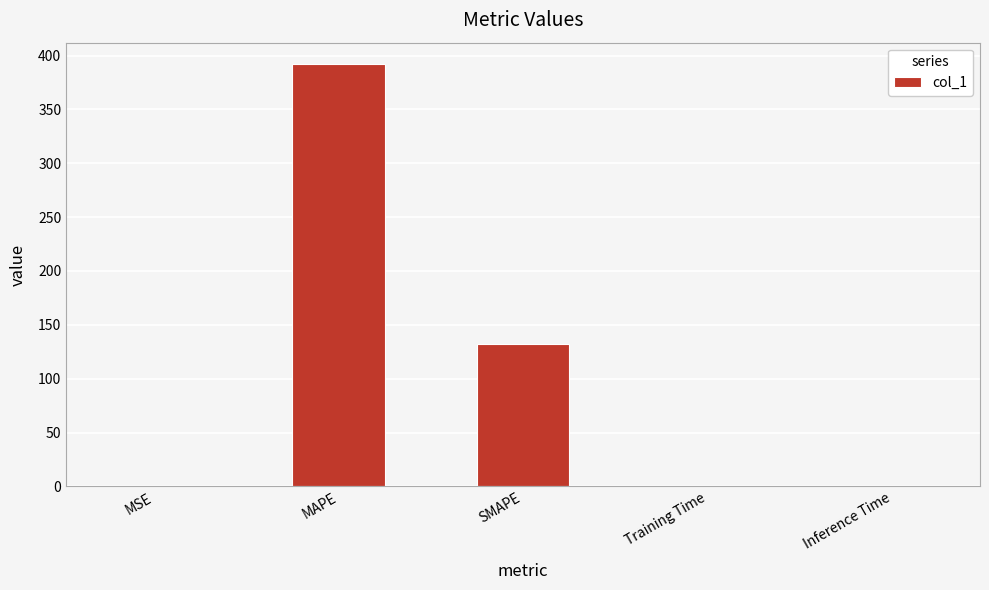

What is the sum of all values?

524.9